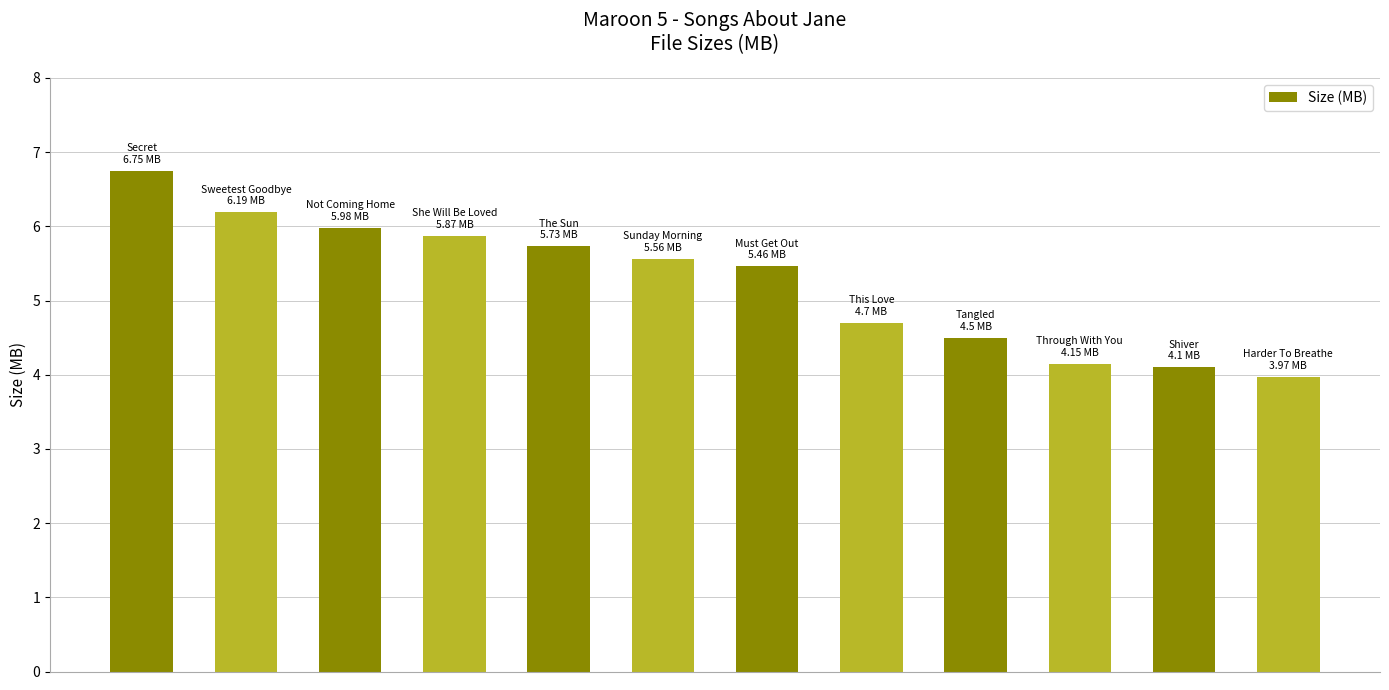

What is the average value?

5.2